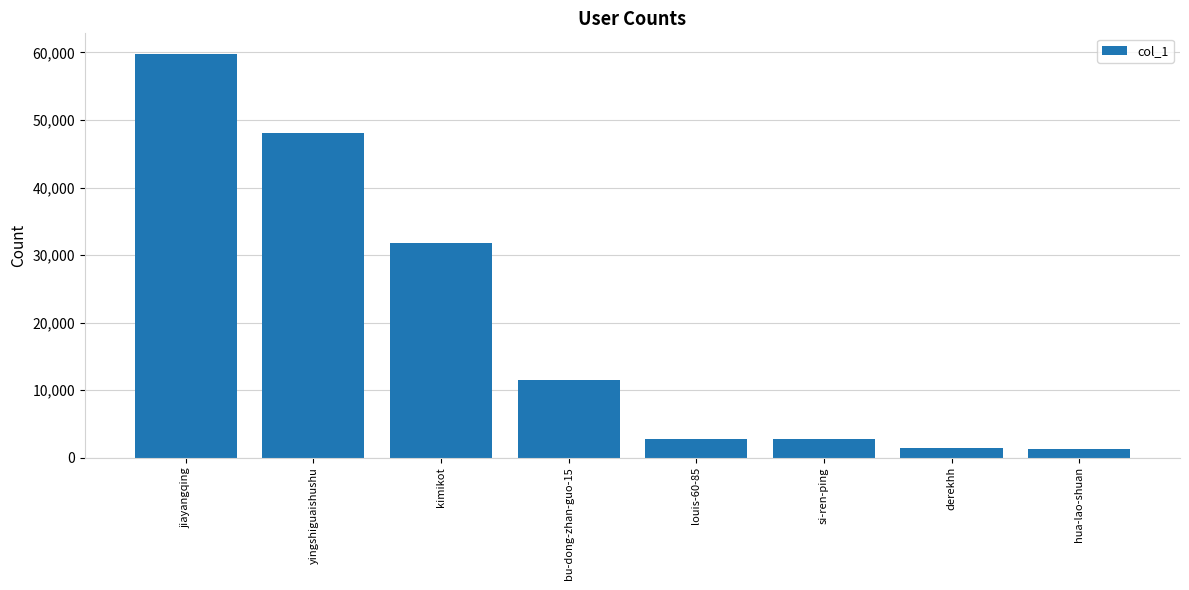

How many series are shown in this chart?

1